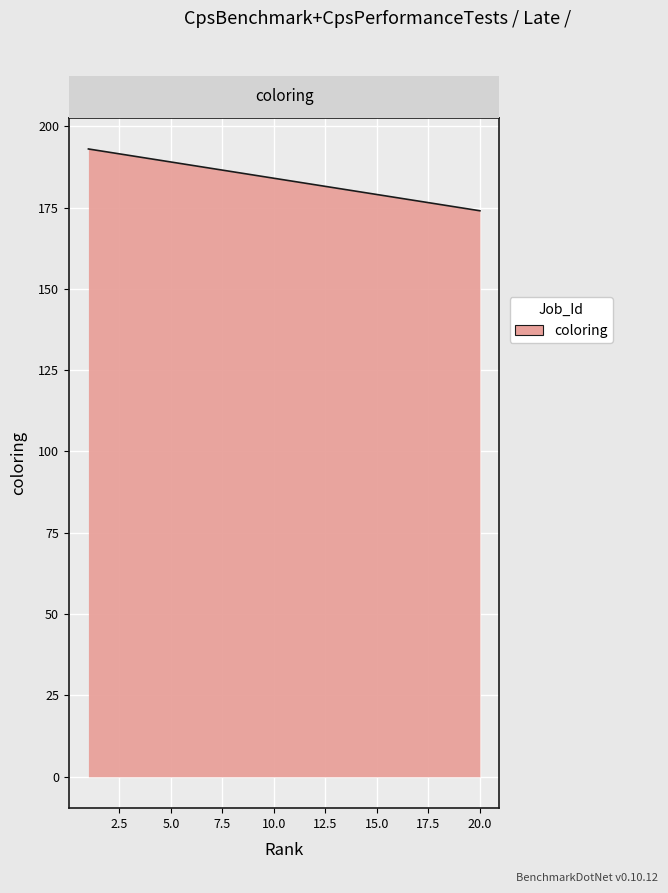

What is the maximum value shown in the chart?

193.0